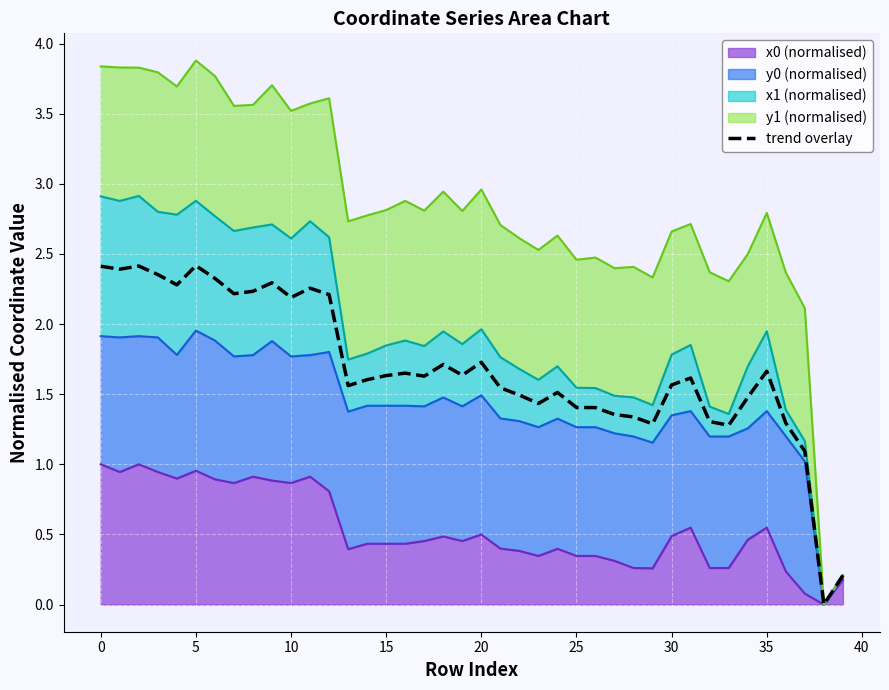

How many points are higher than both their immediate neighbors (excluding endpoints)?

10